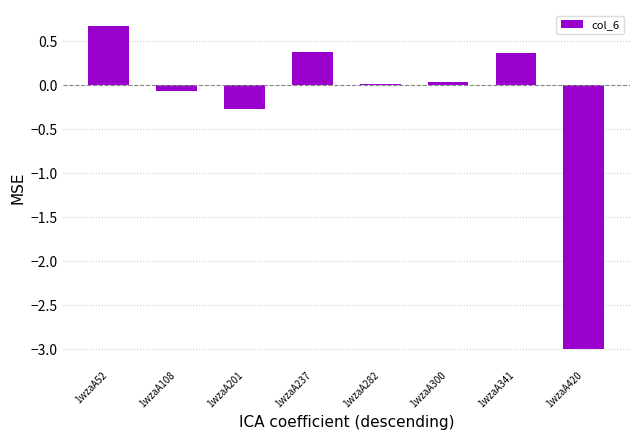

Is it true that the value at 1wzaA420 is -3.0?

True